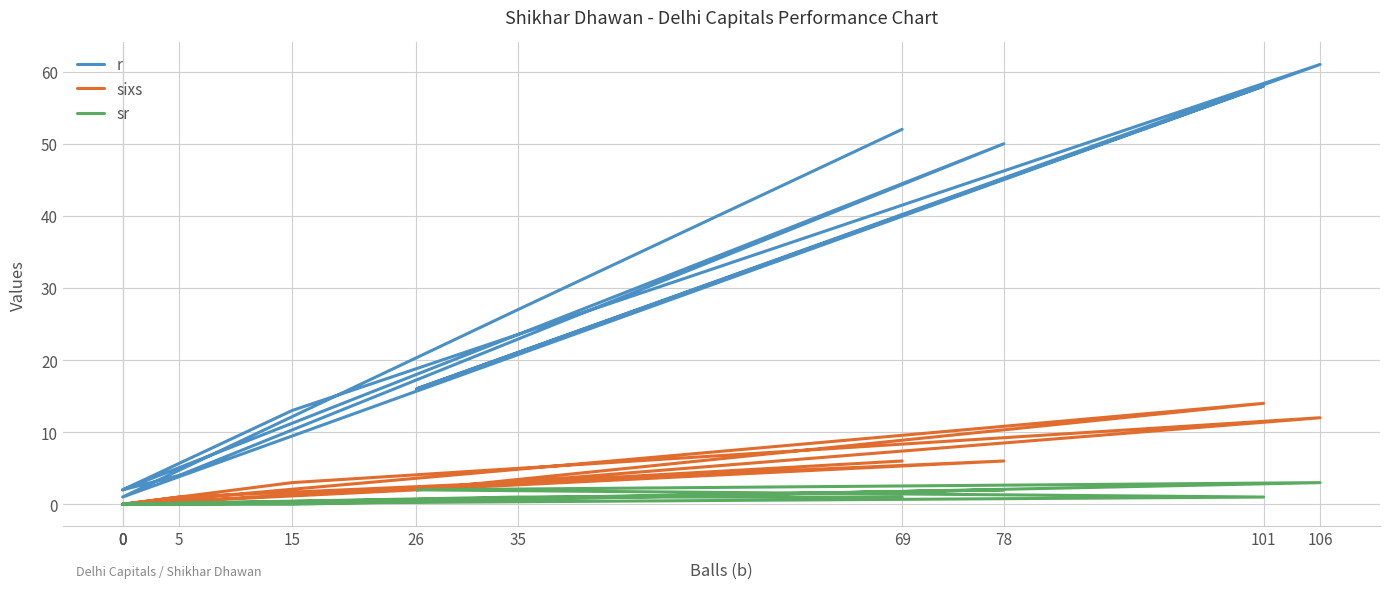

Reading left to right, list all the values displayed in this chart.

r: 0=2	78=50	5=4	0=2	15=13	106=61	26=16	101=58	0=1	35=27	69=52
sixs: 0=0	78=6	5=1	0=0	15=3	106=12	26=2	101=14	0=0	35=3	69=6
sr: 0=0	78=2	5=0	0=0	15=0	106=3	26=2	101=1	0=0	35=1	69=1